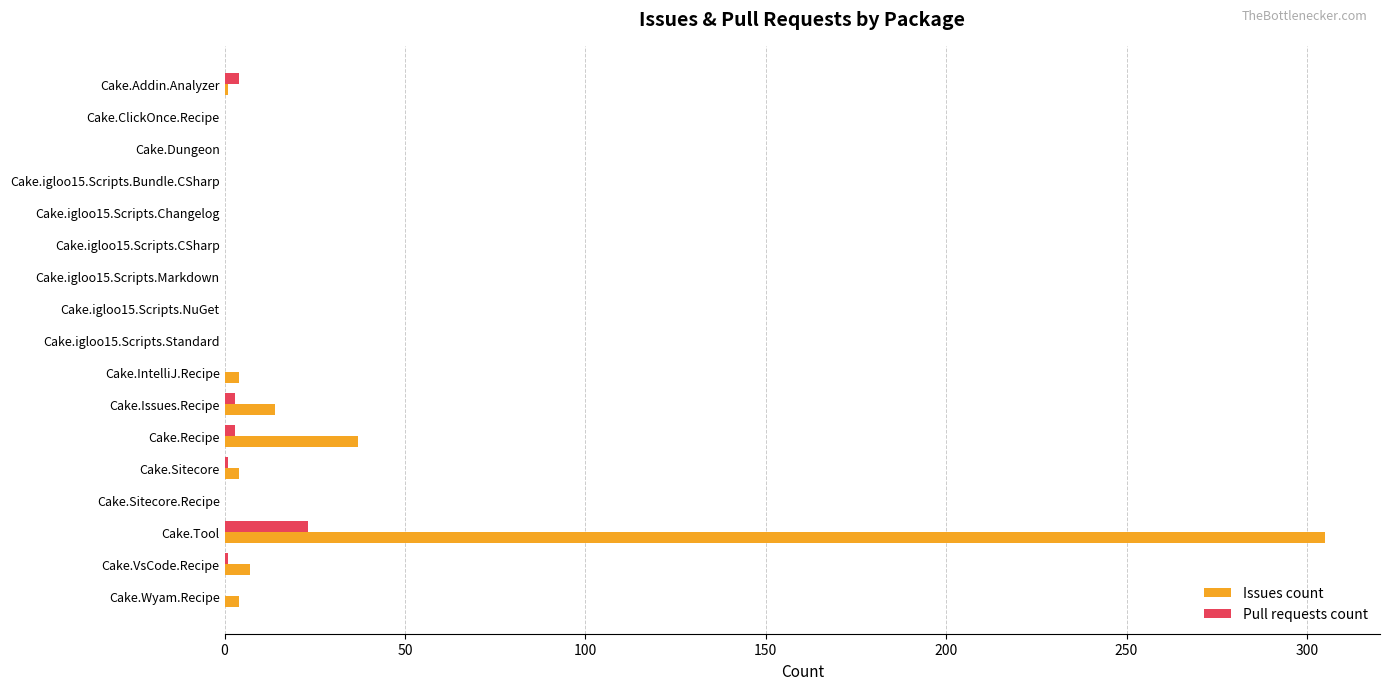

Which series has the largest range (max minus min)?

Issues count